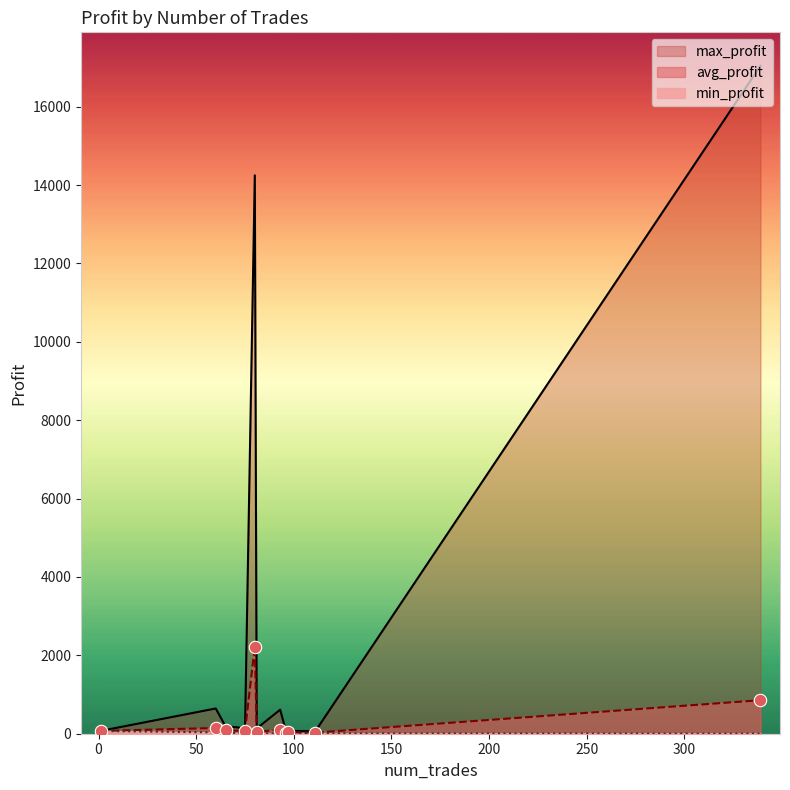

At how many categories does at least one series exceed 12293?

2